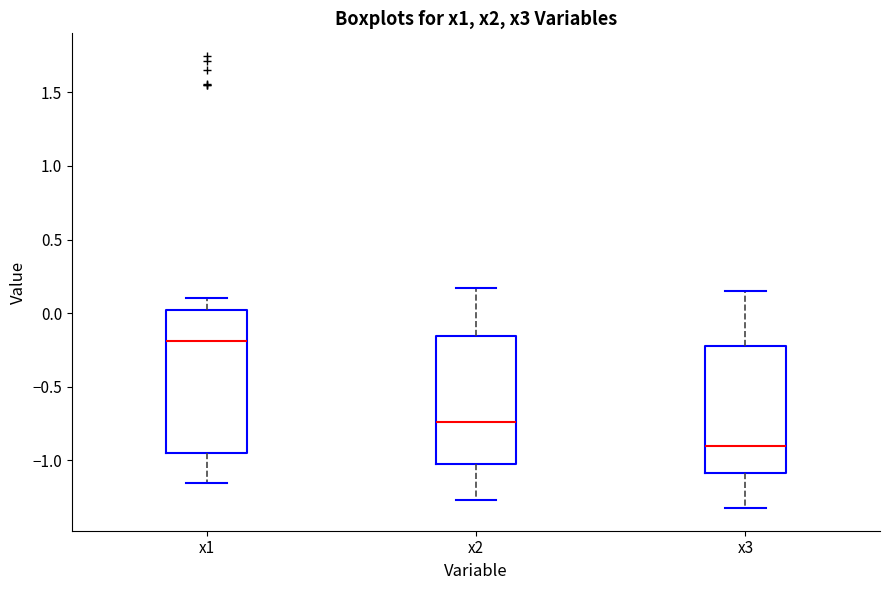

Reading left to right, read every box against the y-axis: the position of its median line, the range the box covers, and the ends of its whiskers. The values are not printed on the chart, so give them approximately, as read against the axis.

x1: median -0.20, box -0.95 to 0.00, whiskers -1.15 to 0.10
x2: median -0.75, box -1.00 to -0.15, whiskers -1.25 to 0.15
x3: median -0.90, box -1.10 to -0.20, whiskers -1.35 to 0.15